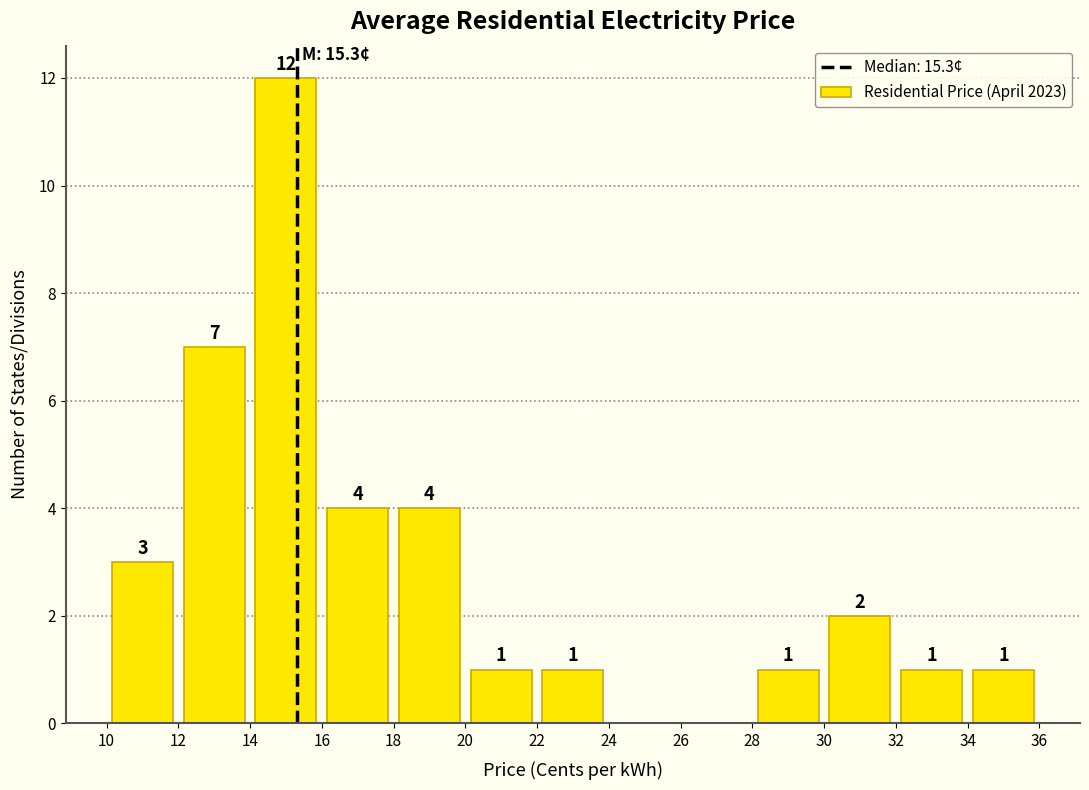

Which range on the x-axis has the tallest bar?

14 to 16